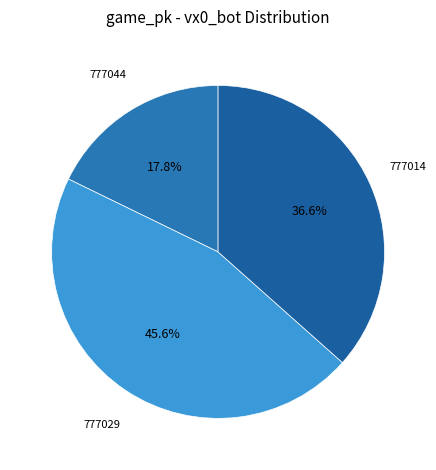

Count the number of slices in the pie.

3